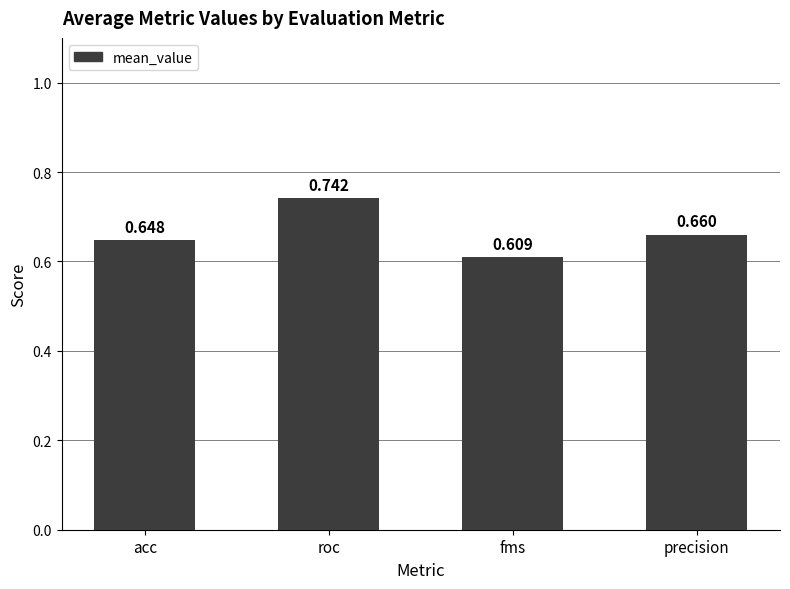

Which has a higher value, acc or precision?

precision